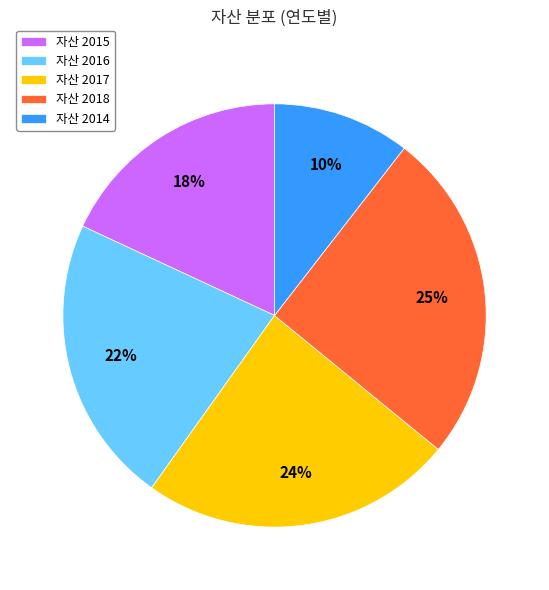

Combined, do 자산 2015 and 자산 2017 account for over 50%?

No